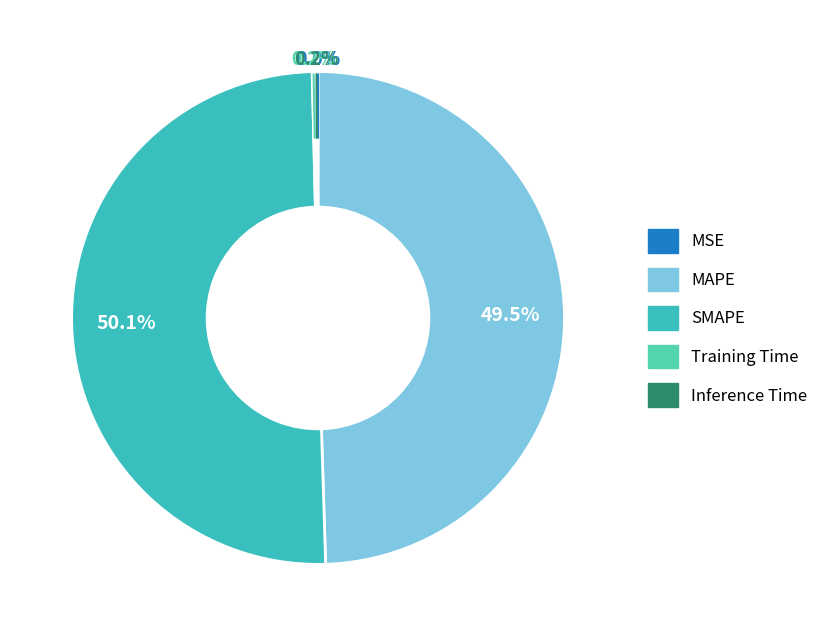

True or false: MSE accounts for 0% of the total.

True